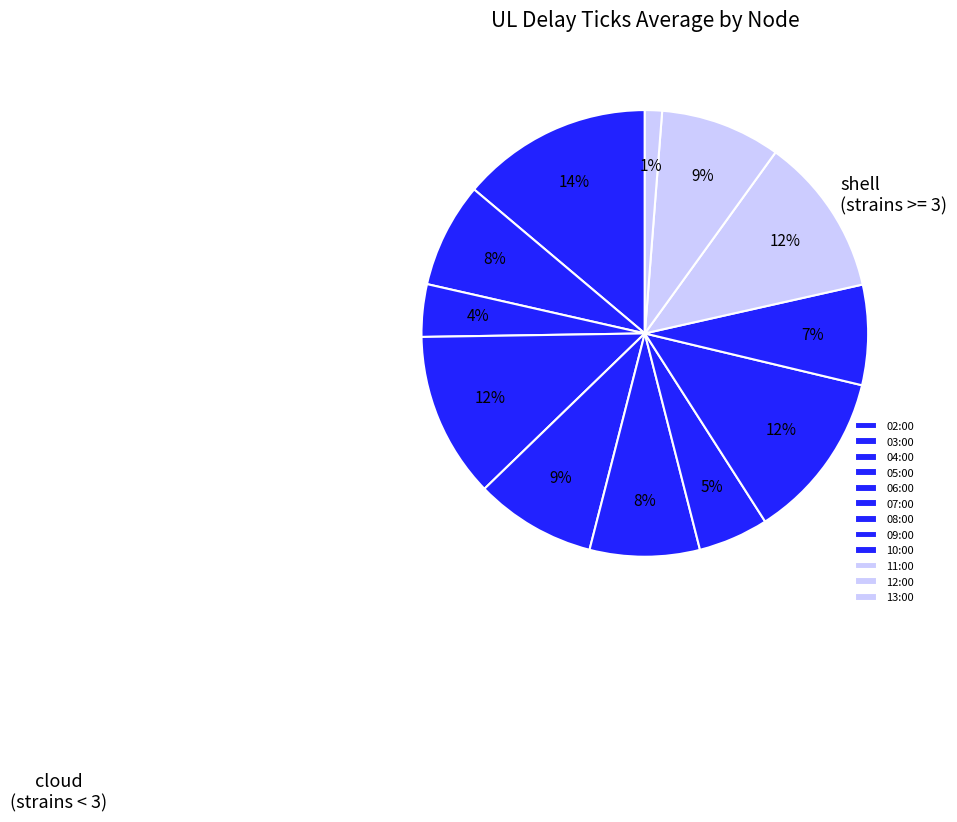

What is the change in value from 05:00 to 07:00?

-34.8